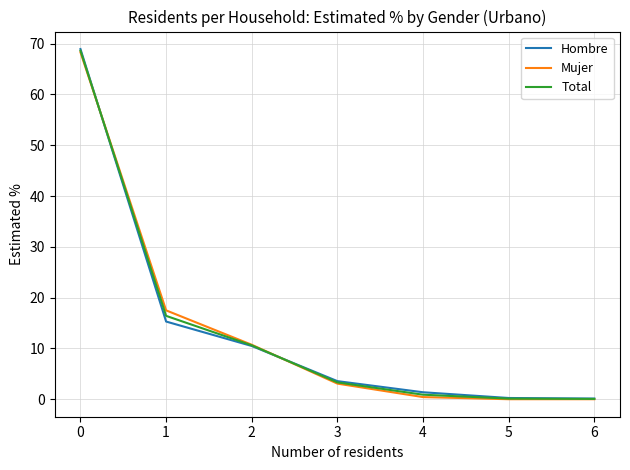

Is it true that Total equals 0.1 at 6?

True